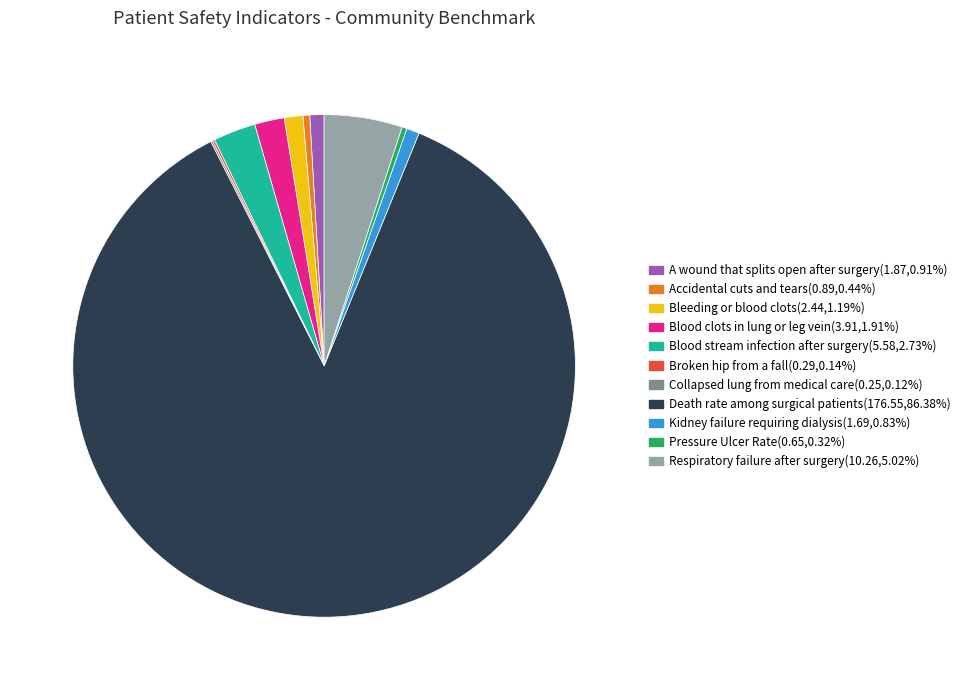

Is there a majority slice in this chart?

Yes